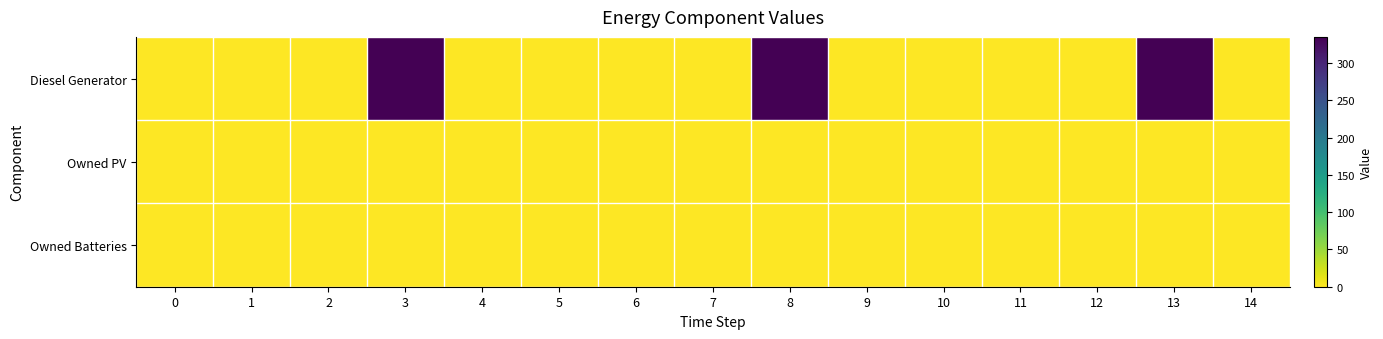

Count the number of data series in this chart.

3